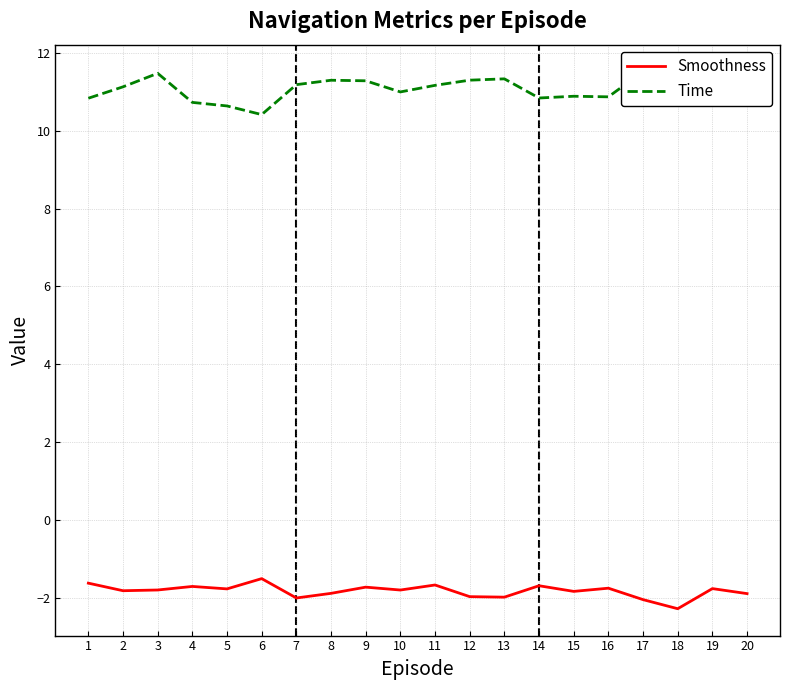

What is the total value across all series at 14?

9.2